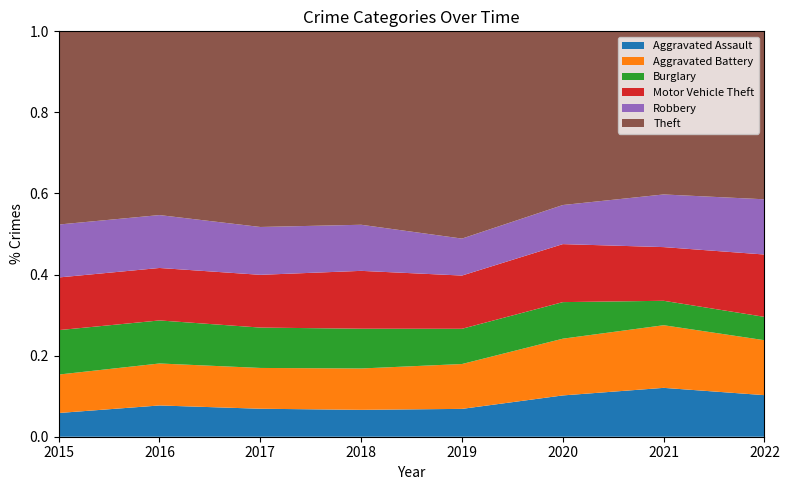

Reading left to right, list all the values displayed in this chart.

Aggravated Assault: 2015=95	2016=146	2017=131	2018=119	2019=113	2020=131	2021=142	2022=146
Aggravated Battery: 2015=154	2016=196	2017=191	2018=183	2019=182	2020=180	2021=182	2022=193
Burglary: 2015=178	2016=201	2017=189	2018=176	2019=143	2020=116	2021=71	2022=82
Motor Vehicle Theft: 2015=211	2016=245	2017=247	2018=256	2019=216	2020=184	2021=156	2022=219
Robbery: 2015=212	2016=247	2017=224	2018=204	2019=150	2020=124	2021=153	2022=194
Theft: 2015=774	2016=858	2017=916	2018=856	2019=841	2020=551	2021=474	2022=590